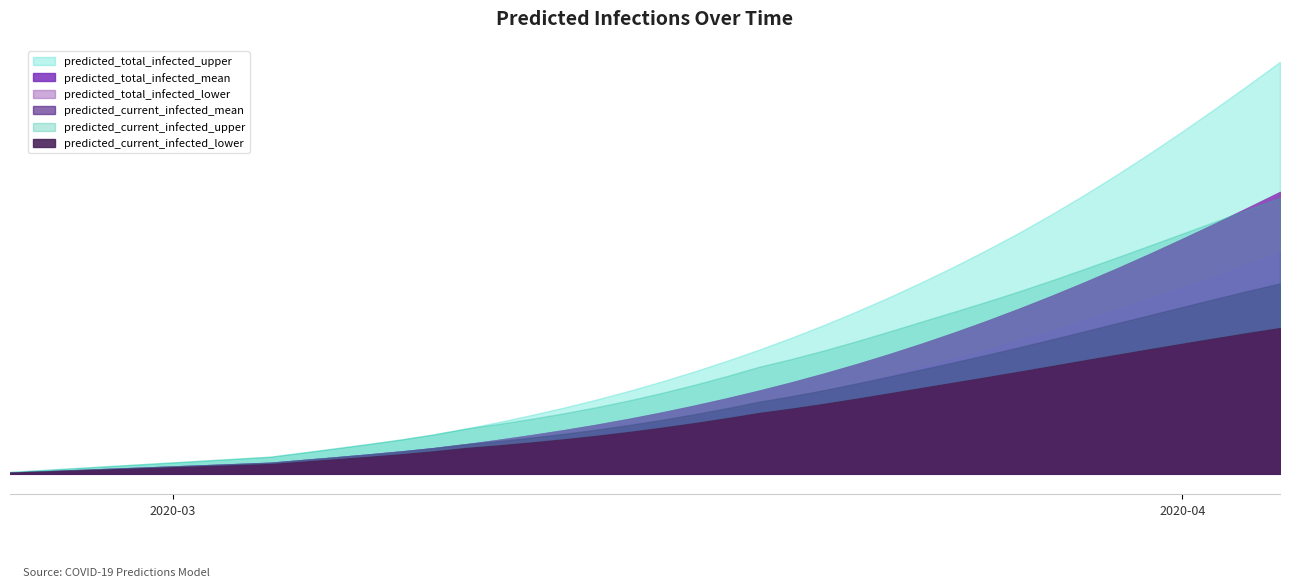

Rank the categories by predicted_current_infected_upper value from lowest to highest.

0, 1, 2, 3, 4, 5, 6, 7, 8, 9, 10, 11, 12, 13, 14, 15, 16, 17, 18, 19, 20, 21, 22, 23, 24, 25, 26, 27, 28, 29, 30, 31, 32, 33, 34, 35, 36, 37, 38, 39